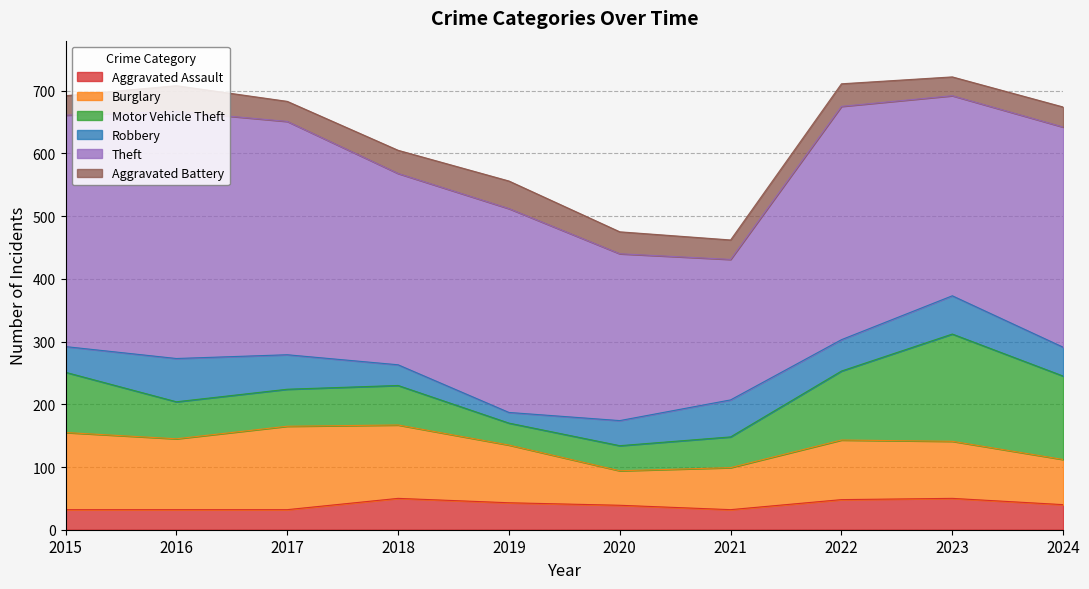

What is the total value across all series at 2021?

462